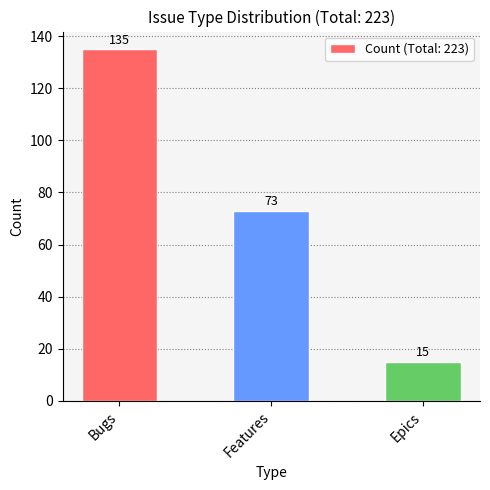

Reading left to right, what are all the values shown in this chart?

Bugs=135	Features=73	Epics=15